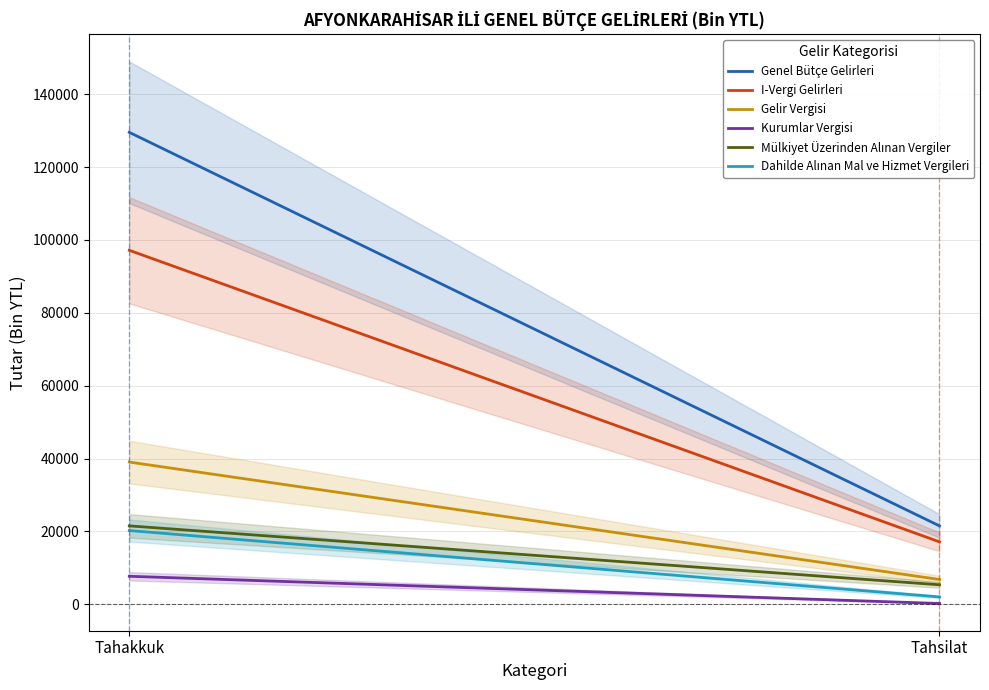

How many values in the Dahilde Alınan Mal ve Hizmet Vergileri series are below 20253?

1